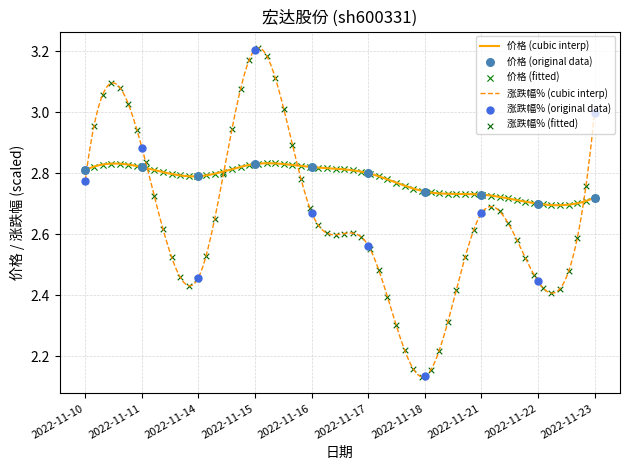

Which series contains the lowest Y value?

涨跌幅%